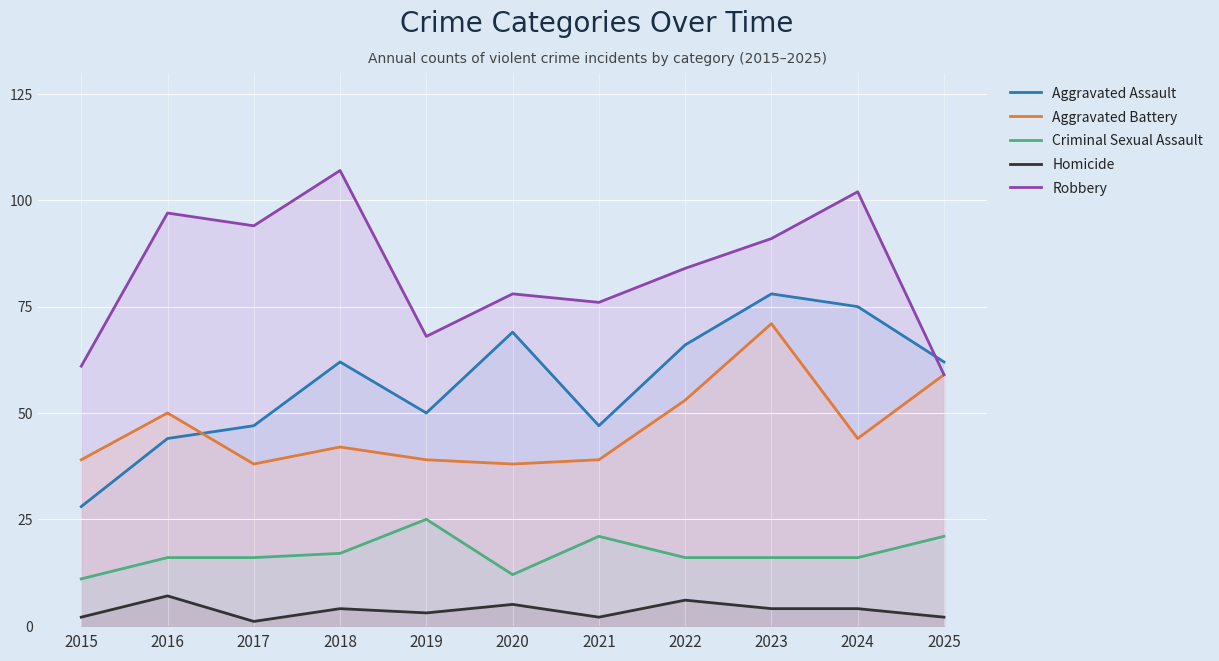

Where does the Robbery series first go above 84?

2016